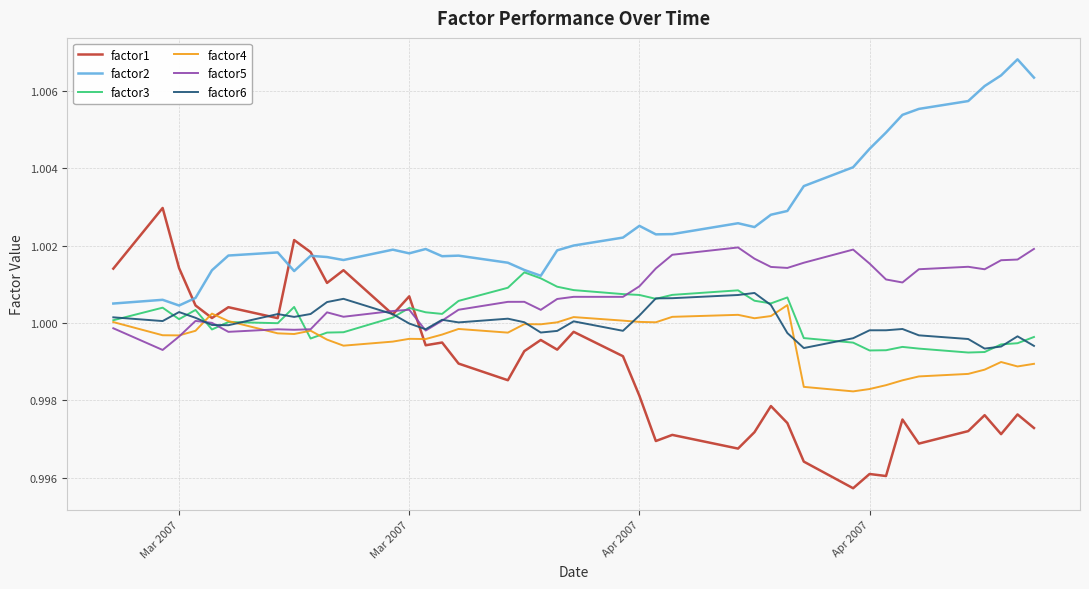

Is this an area chart (filled region under the line)?

No